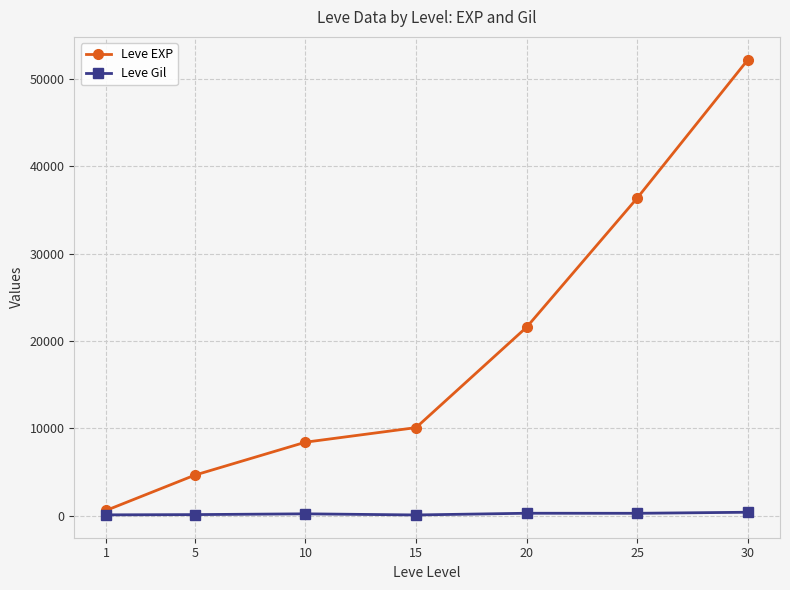

Between 20 and 25, which series saw the biggest shift?

Leve EXP